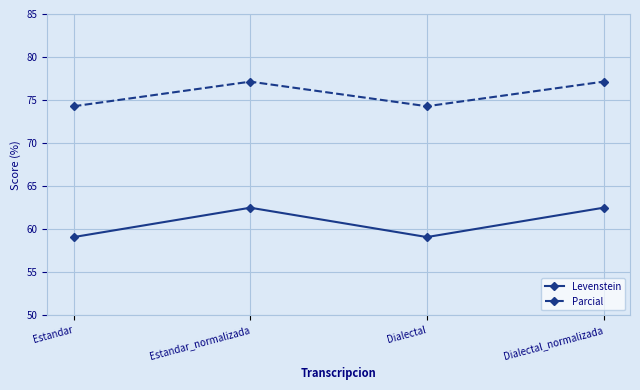

Where is the first local maximum for Levenstein?

Estandar_normalizada